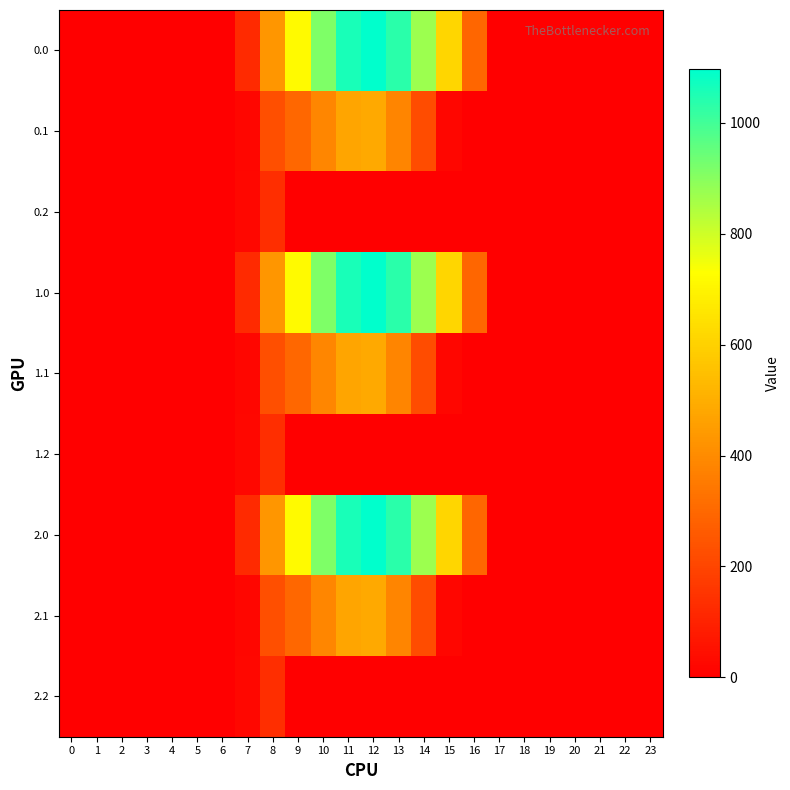

At how many categories does at least one series exceed 266?

9